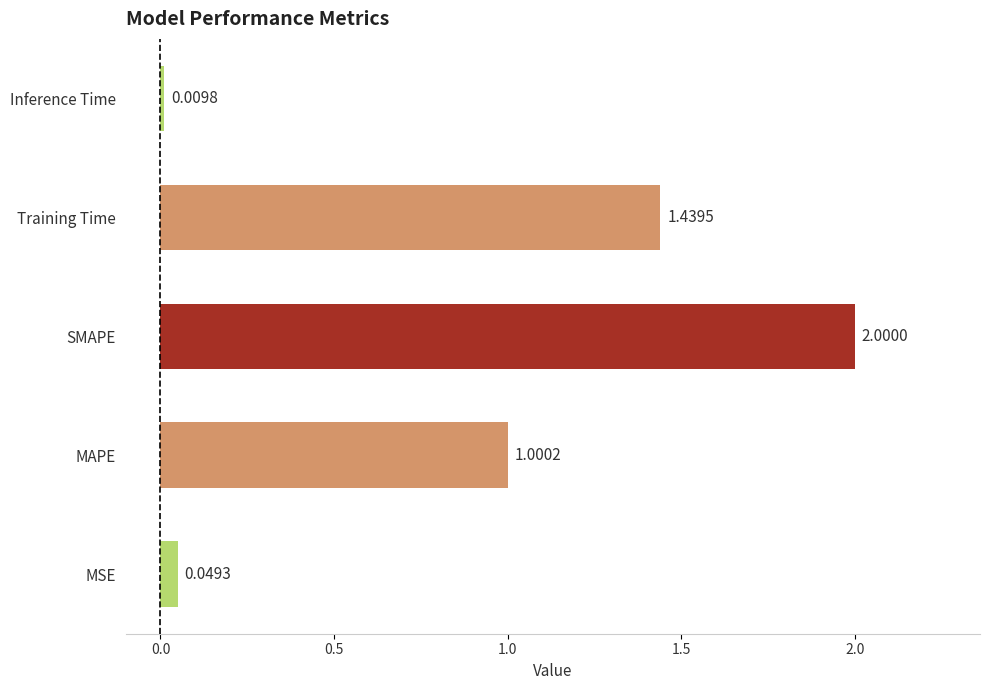

What is the difference between the maximum and second lowest values?

2.0